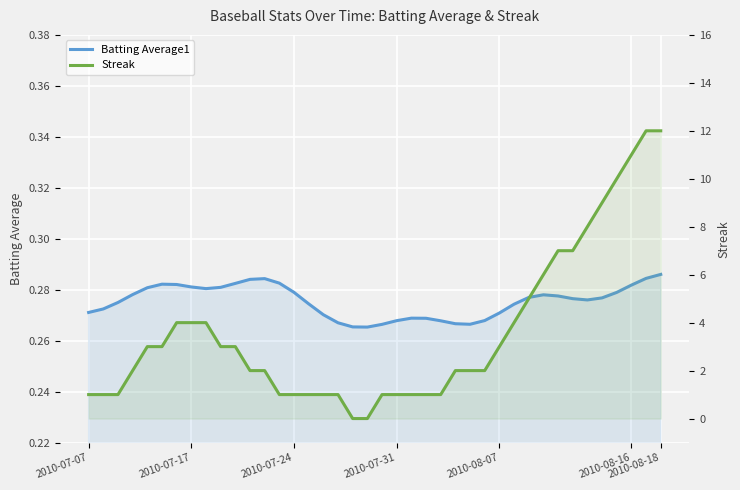

What is the value of the Batting Average1 point at the 29th from the left?

0.3